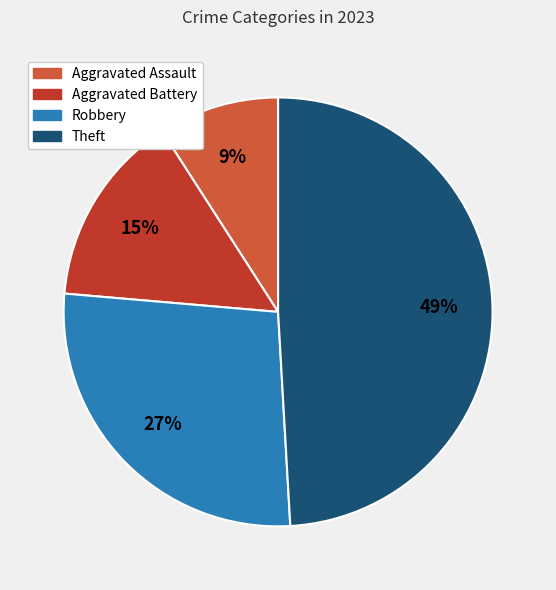

How many segments does this pie chart have?

4